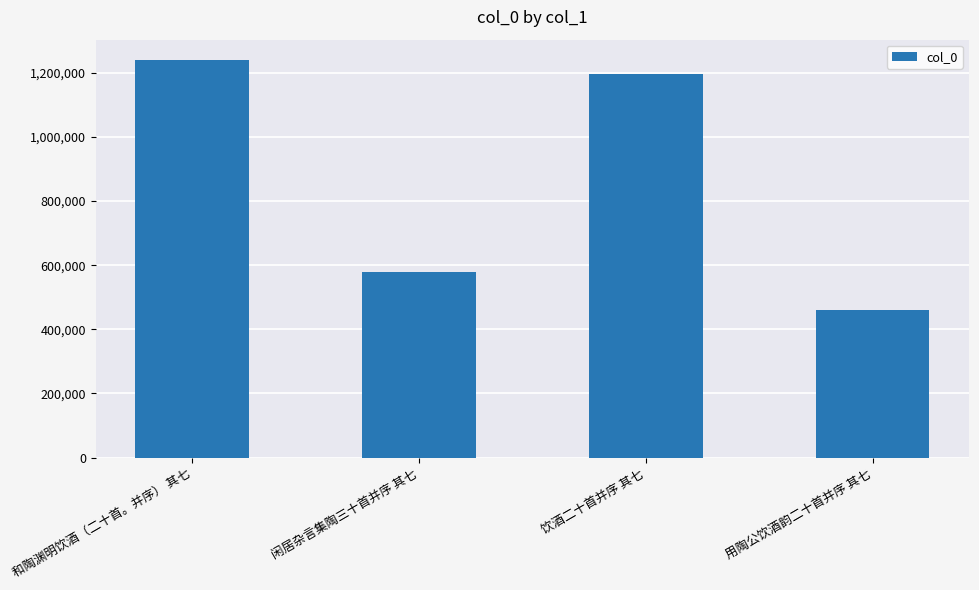

What is the difference between the values at 饮酒二十首并序 其七 and 和陶渊明饮酒（二十首。并序） 其七?

43924